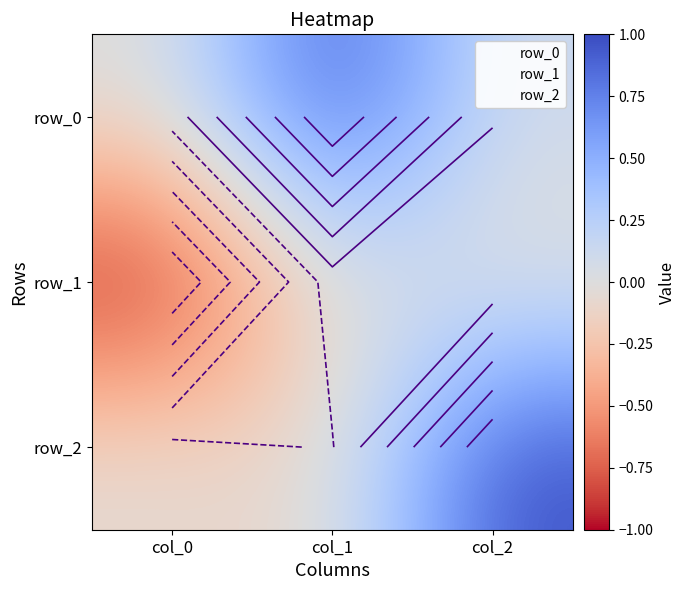

Is the value of row_0 at col_2 greater than the value of row_1 at col_0?

Yes